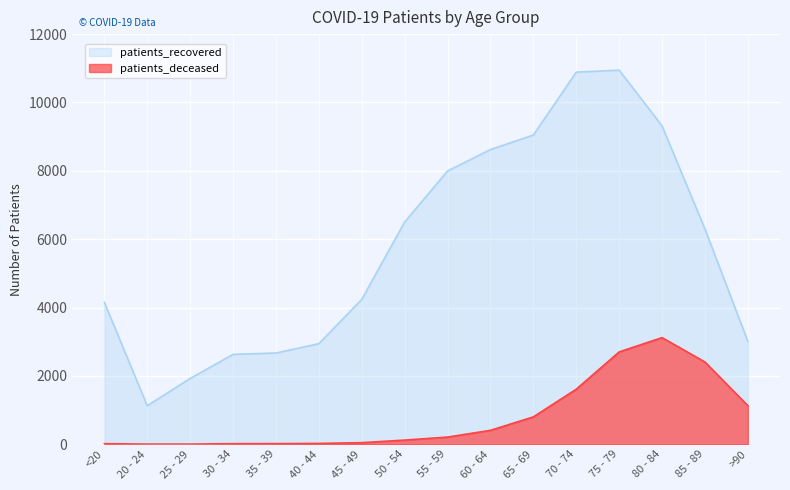

What is the sum of the patients_recovered values at 25 - 29 and >90?

4935